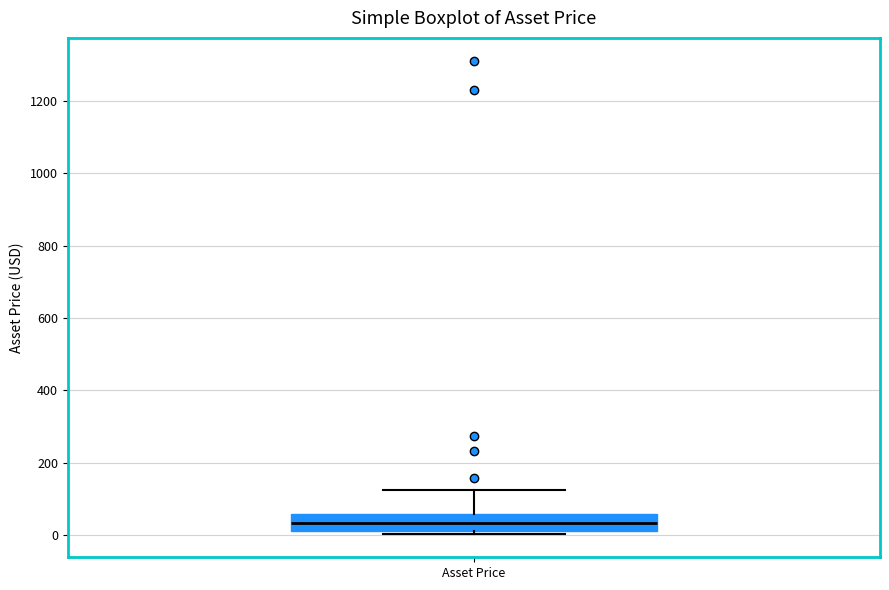

Where is the upper edge of the box for Asset Price on the y-axis? The values are not printed on the chart, so give them approximately, as read against the axis.

60